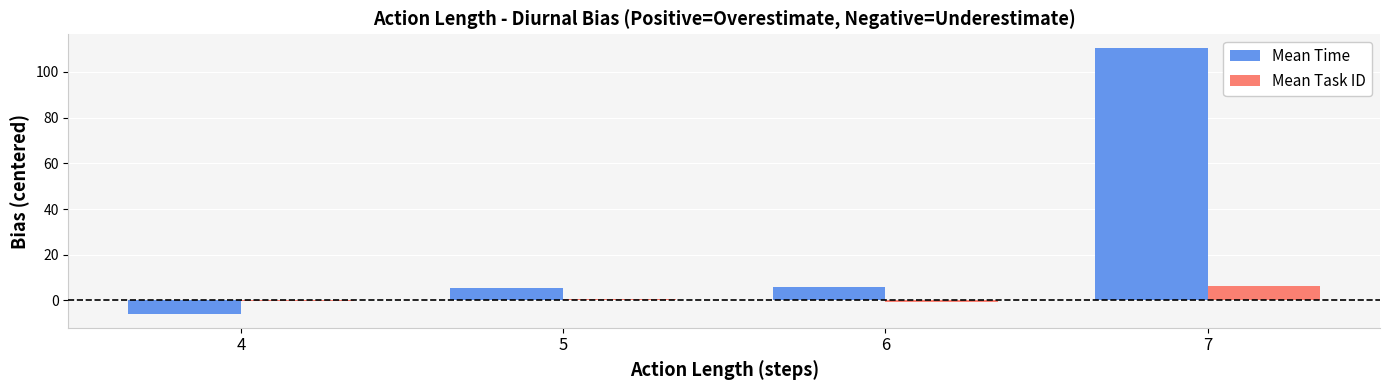

What is the maximum value shown in the chart?

110.6